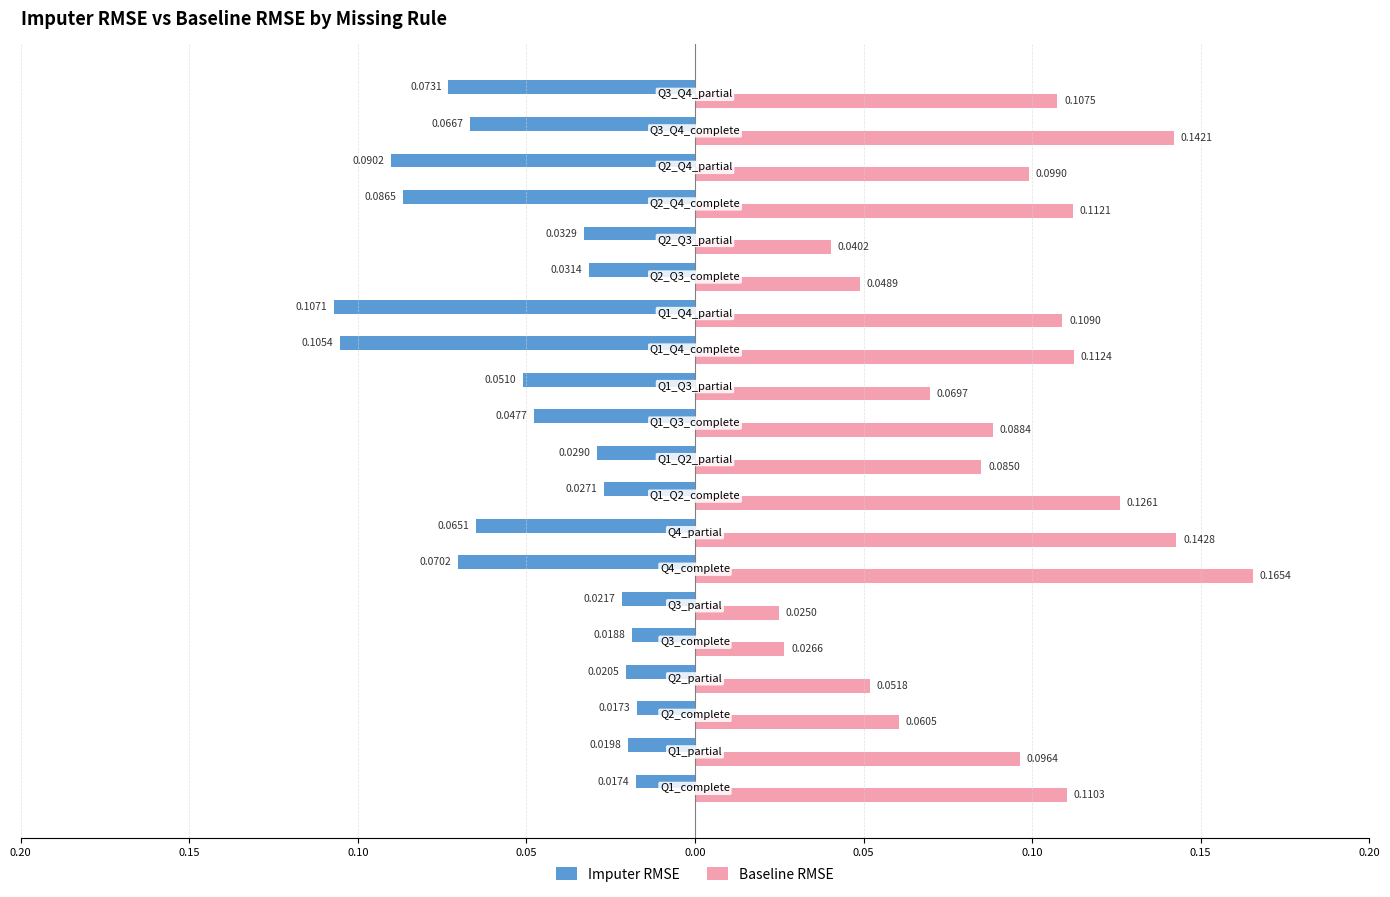

At how many categories does at least one series exceed 0?

20